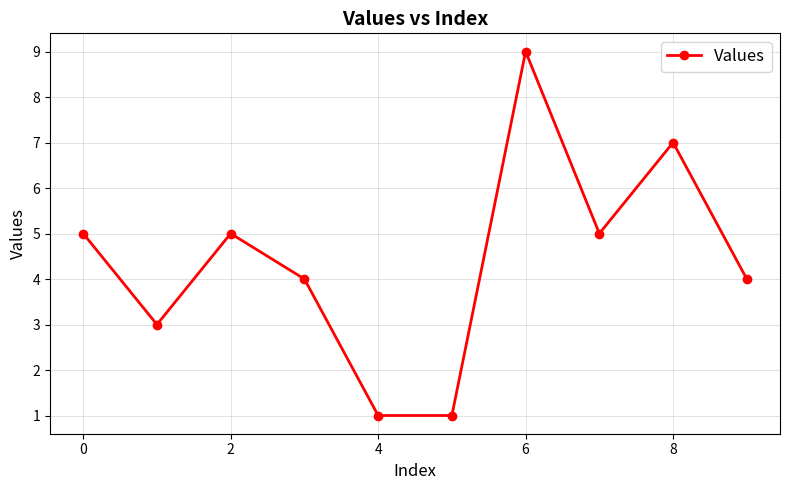

Count the values in the range 3 to 5.

6